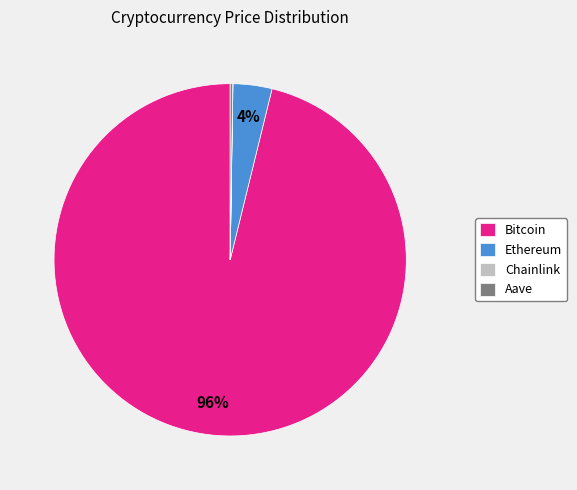

What percentage is the Bitcoin slice, to the nearest percent?

96%